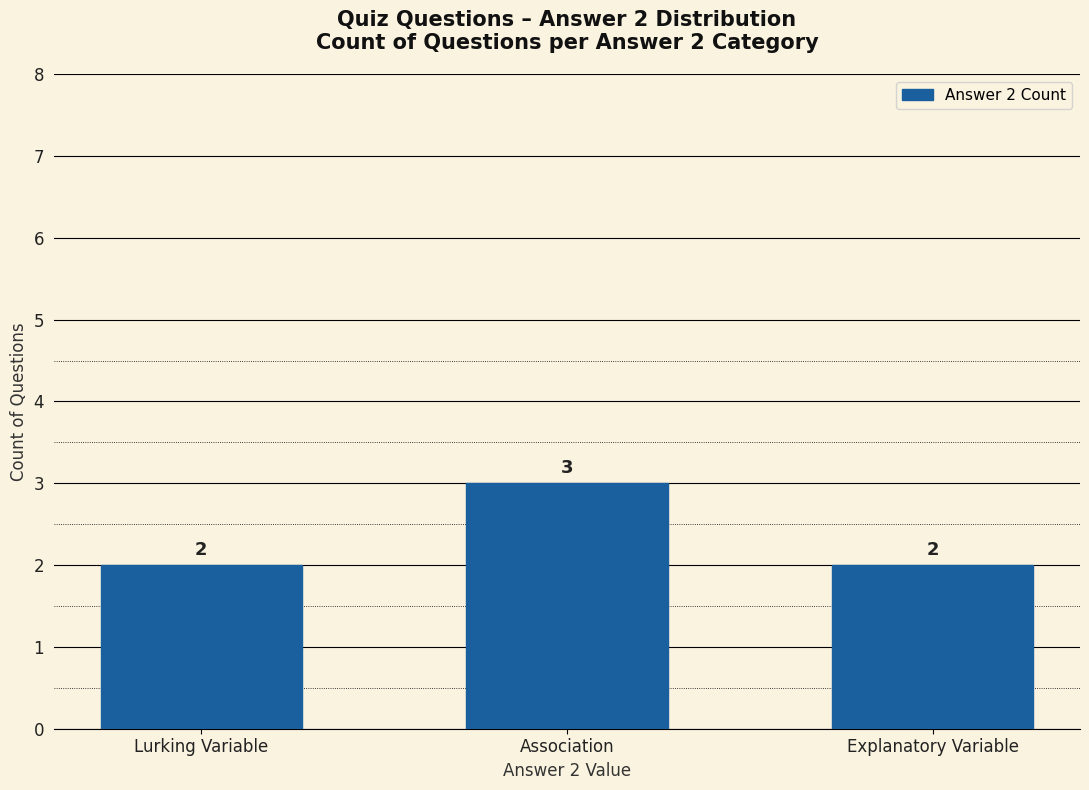

How many values exceed 2?

1